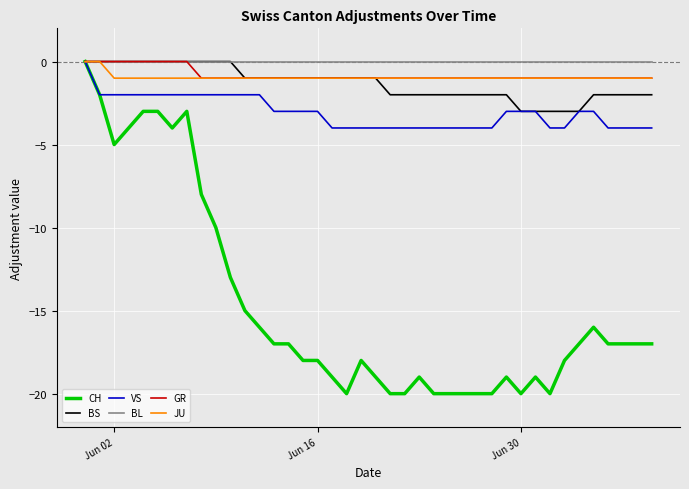

Which series has the largest range (max minus min)?

CH